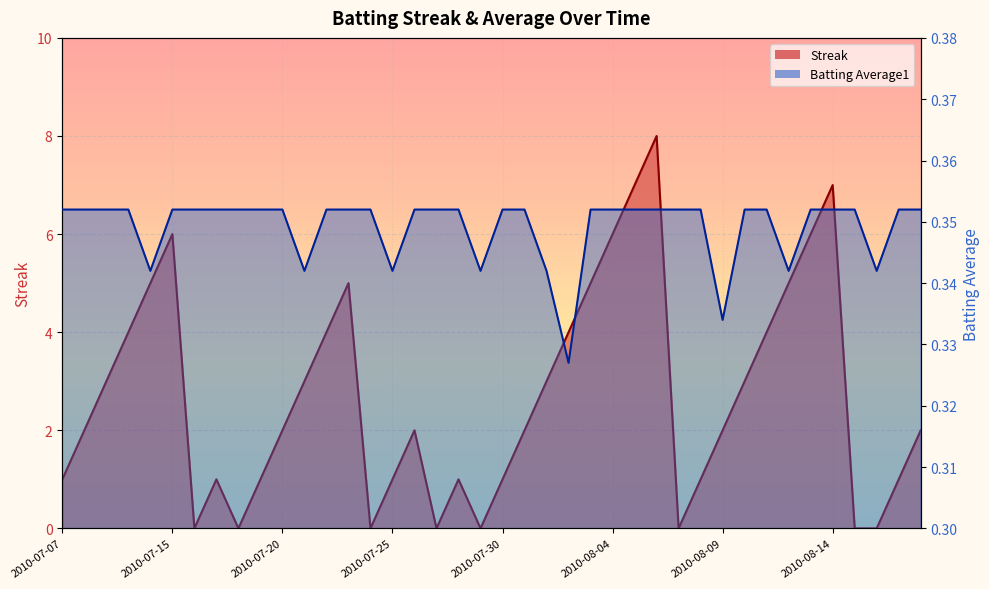

Rank the series at 2010-07-09 from lowest to highest value.

Batting Average1, Streak